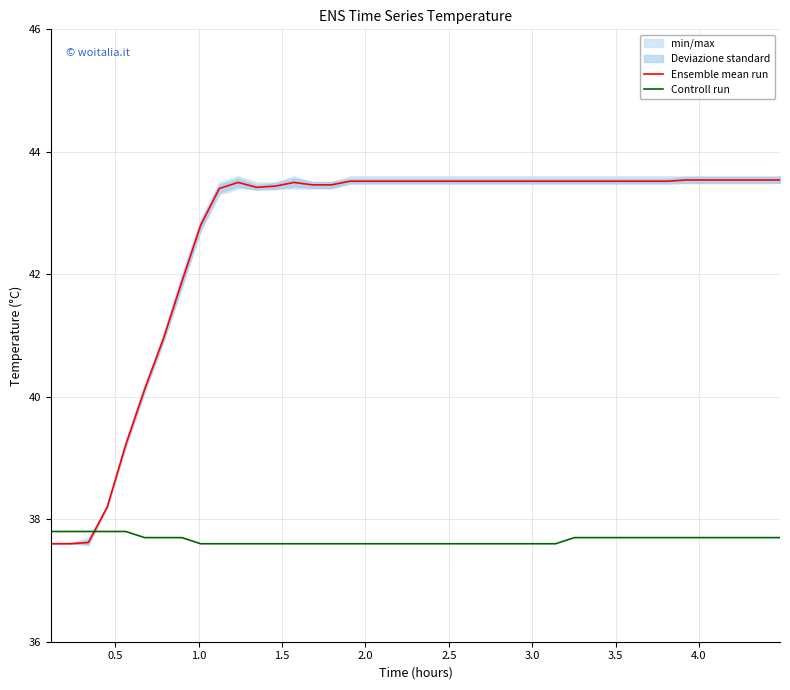

Which series ends up on top after the final intersection of Ensemble mean run and Controll run?

Ensemble mean run